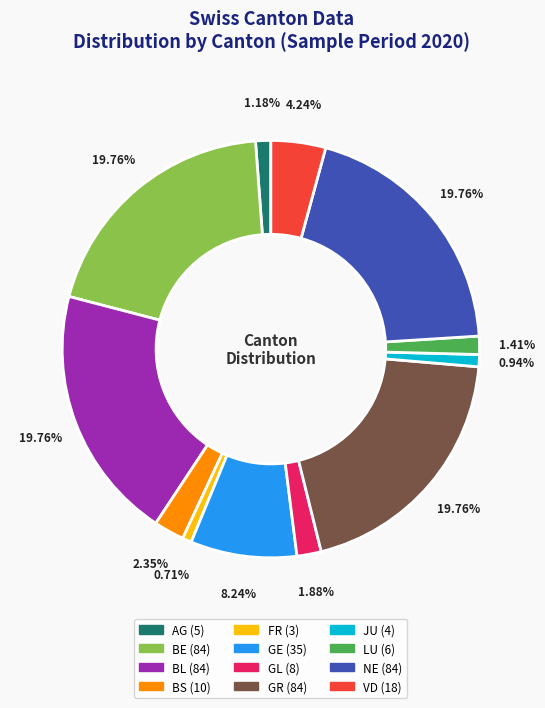

Is there a majority slice in this chart?

No